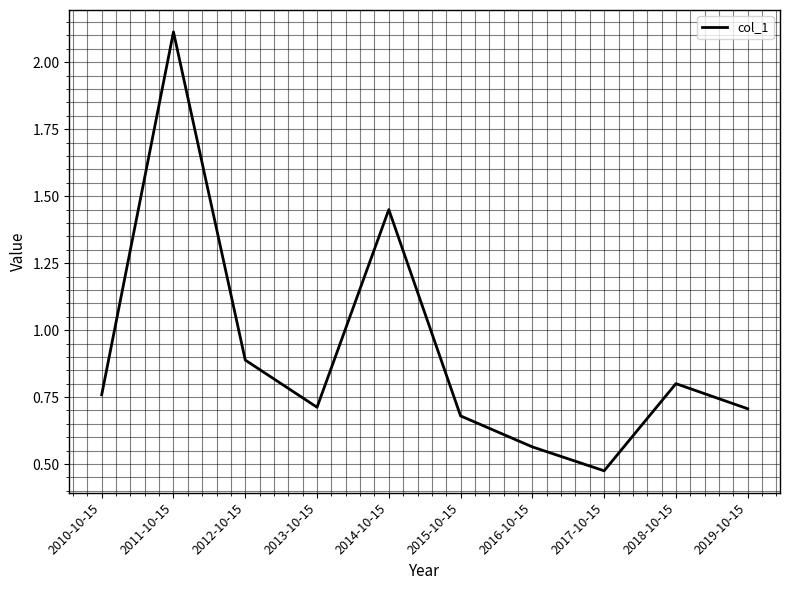

The chart shows a value of 2.5 at 2014-10-15. True or false?

False